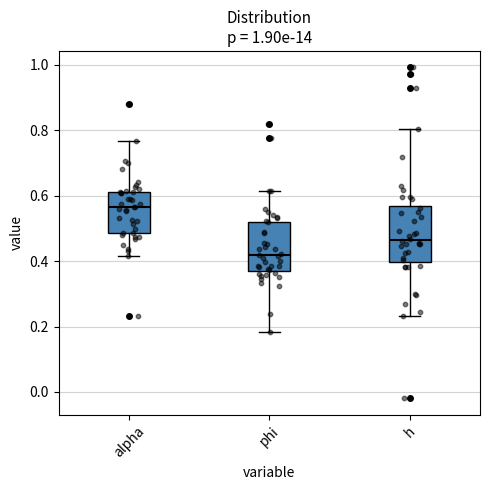

Reading left to right, transcribe this box plot: for each box, give where its median line is, the range the box spans, and where its two whiskers end, as read against the y-axis. The values are not printed on the chart, so give them approximately, as read against the axis.

alpha: median 0.56, box 0.48 to 0.62, whiskers 0.42 to 0.76
phi: median 0.42, box 0.38 to 0.52, whiskers 0.18 to 0.62
h: median 0.46, box 0.40 to 0.56, whiskers 0.24 to 0.80